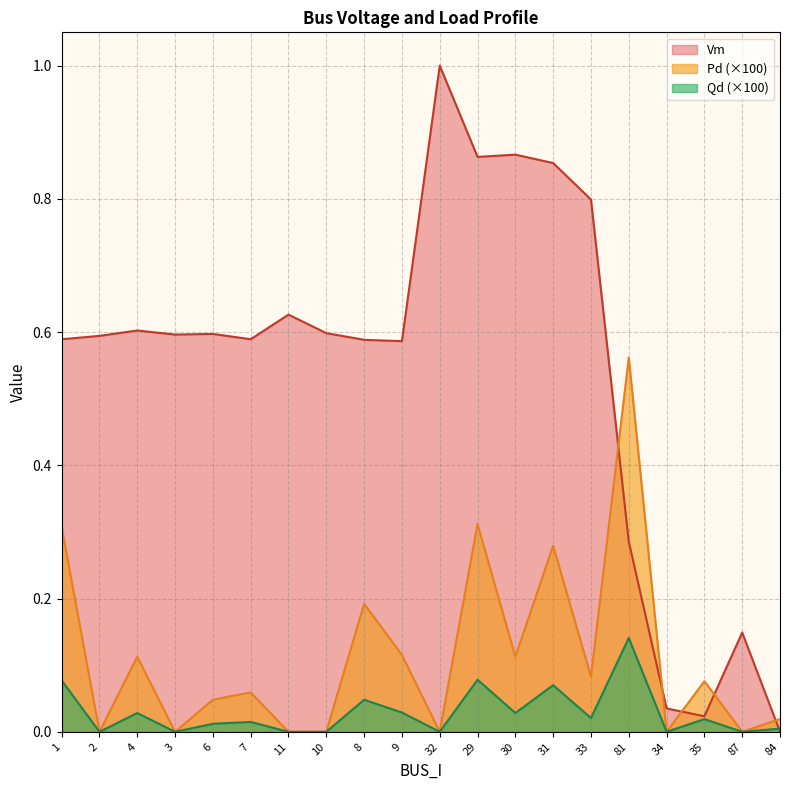

Which series has the widest spread of values?

Vm